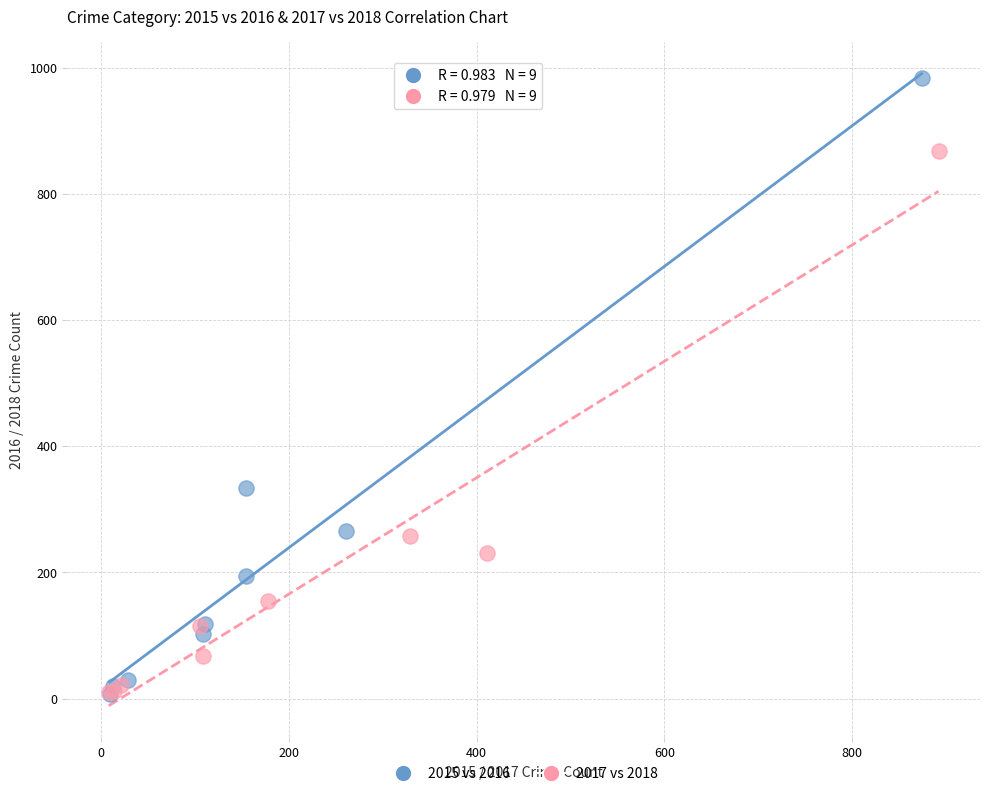

What are all the series names shown in the legend?

2015 vs 2016, 2017 vs 2018